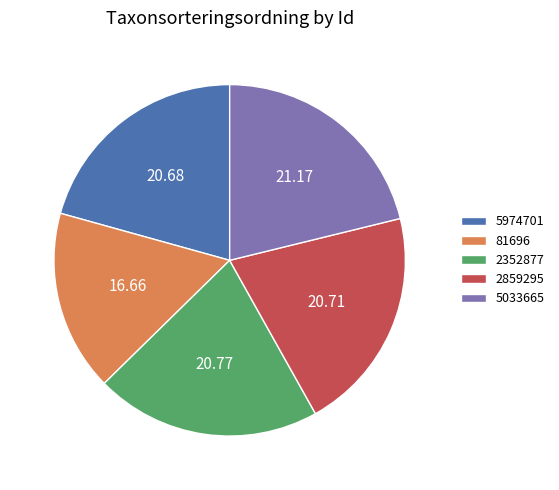

Is there any slice that represents more than half of the pie?

No